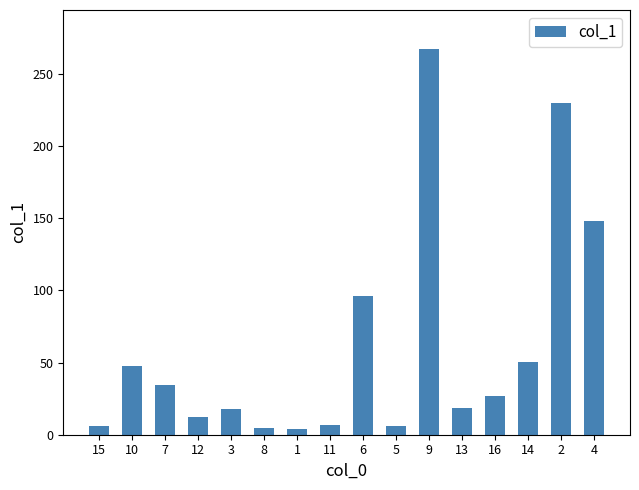

At which label does the data first exceed 26?

10